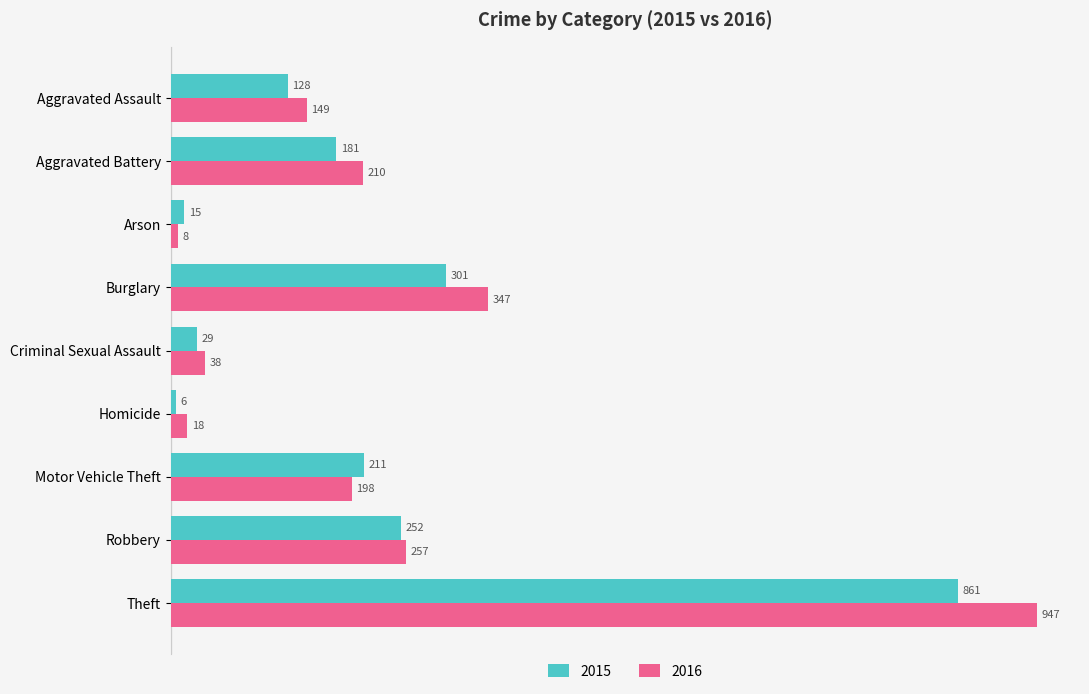

Between Aggravated Battery and Homicide, which series saw the biggest shift?

2016